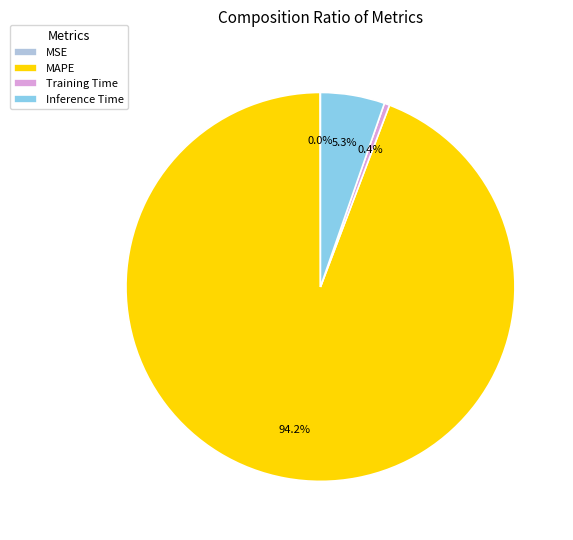

Which has a higher value, MAPE or Training Time?

MAPE